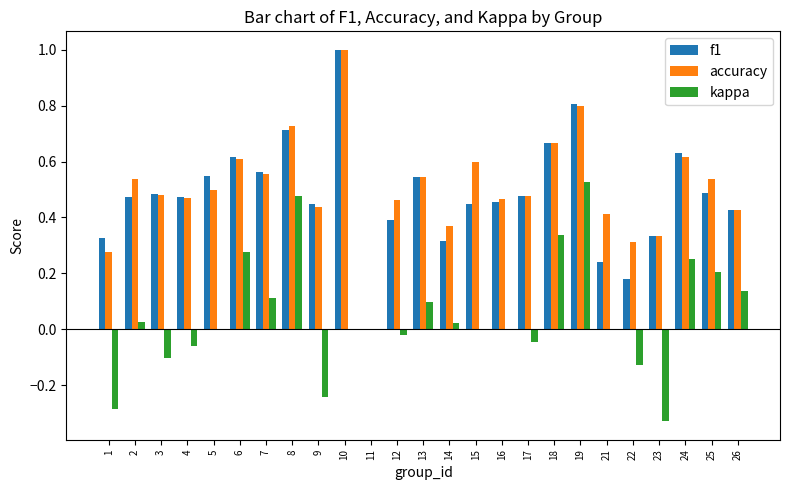

What is the maximum value shown in the chart?

1.0